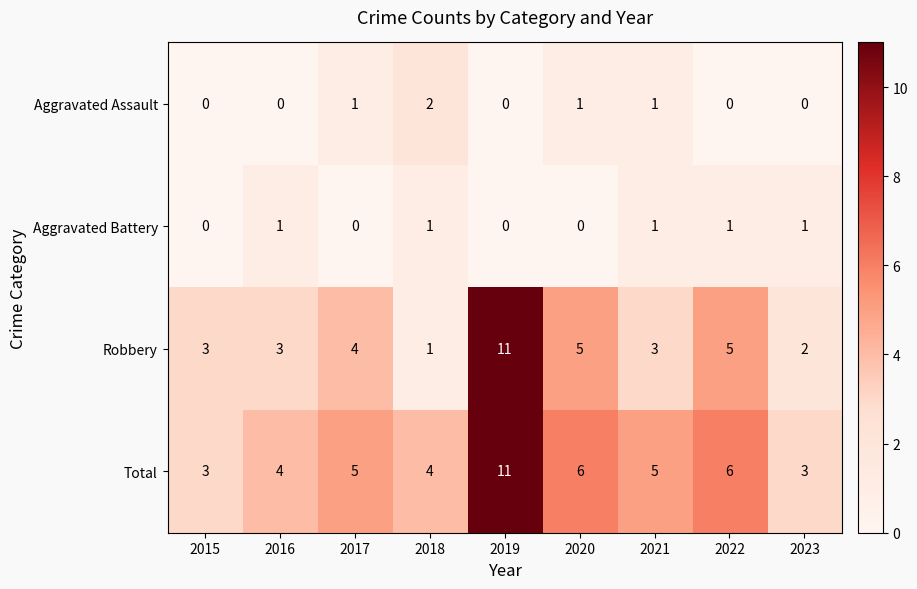

What is the difference between the highest and lowest values at 2022?

6